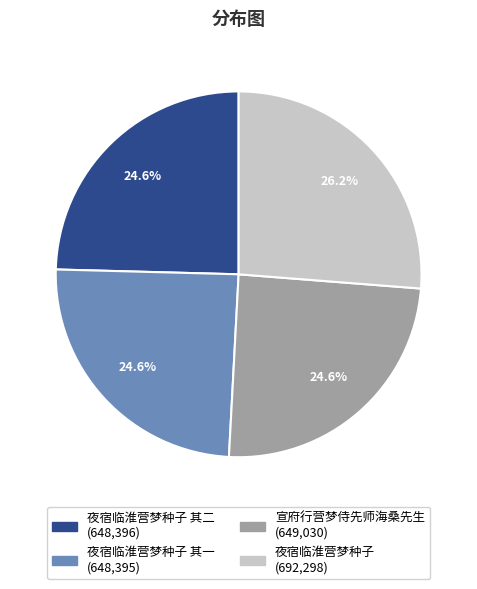

Count the number of slices in the pie.

4